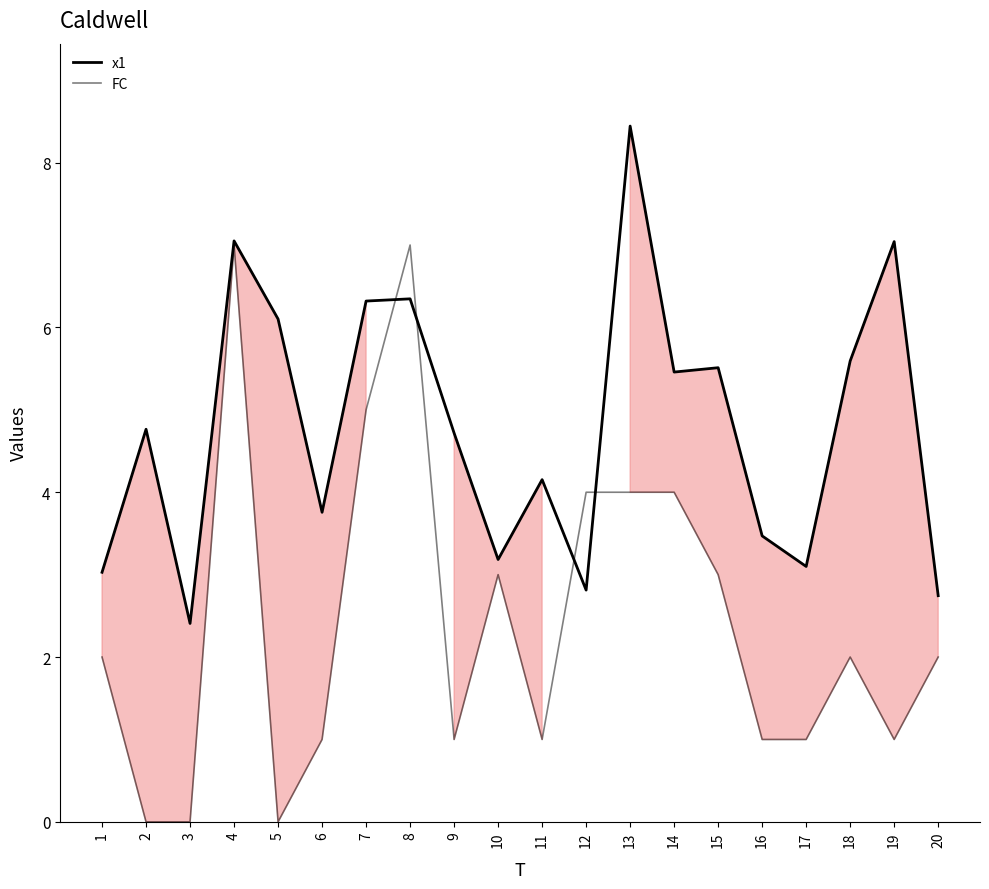

At which category does x1 reach its first local peak?

2